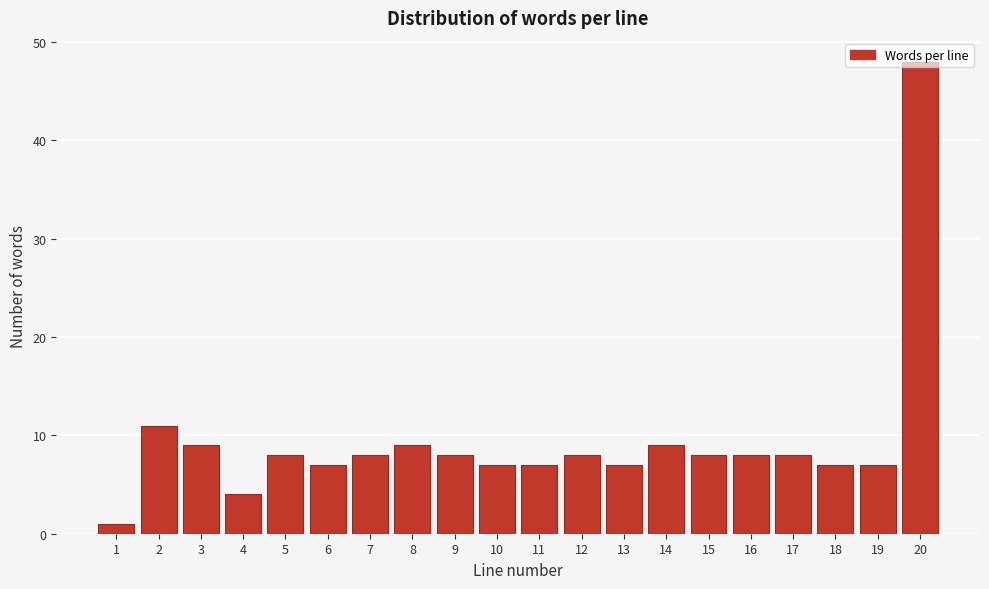

What is the ratio of the value at 7 to the value at 4?

2.0